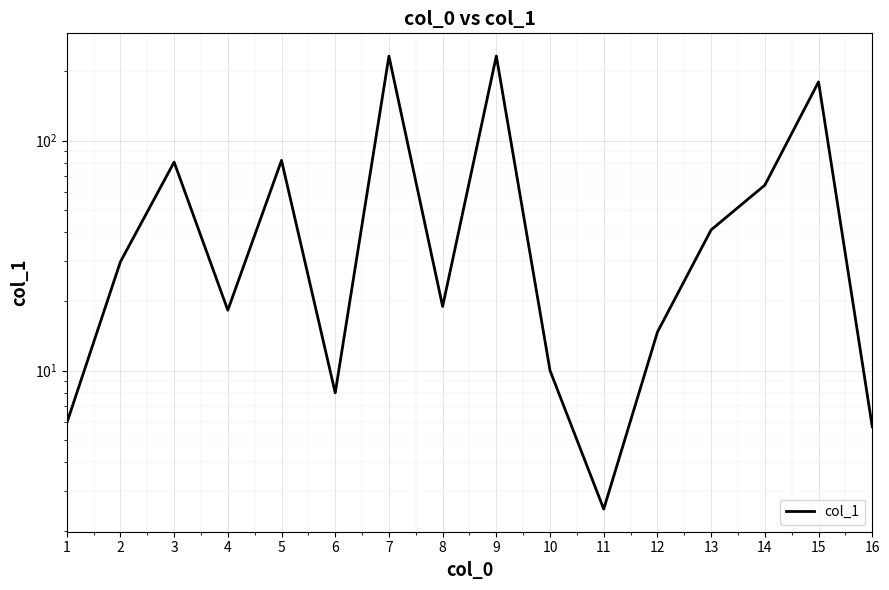

Rank the categories by value from lowest to highest.

11, 16, 1, 6, 10, 12, 4, 8, 2, 13, 14, 3, 5, 15, 7, 9